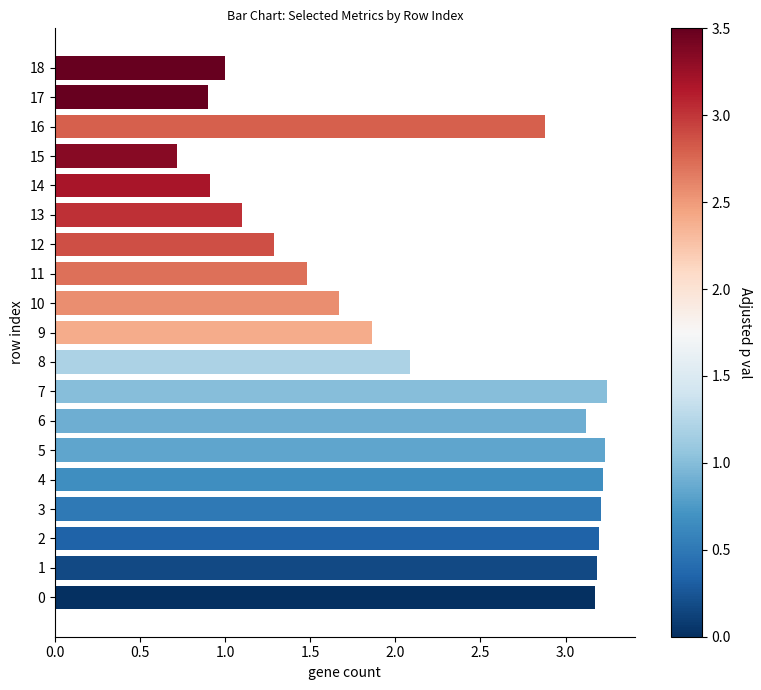

What is the average value?

2.2